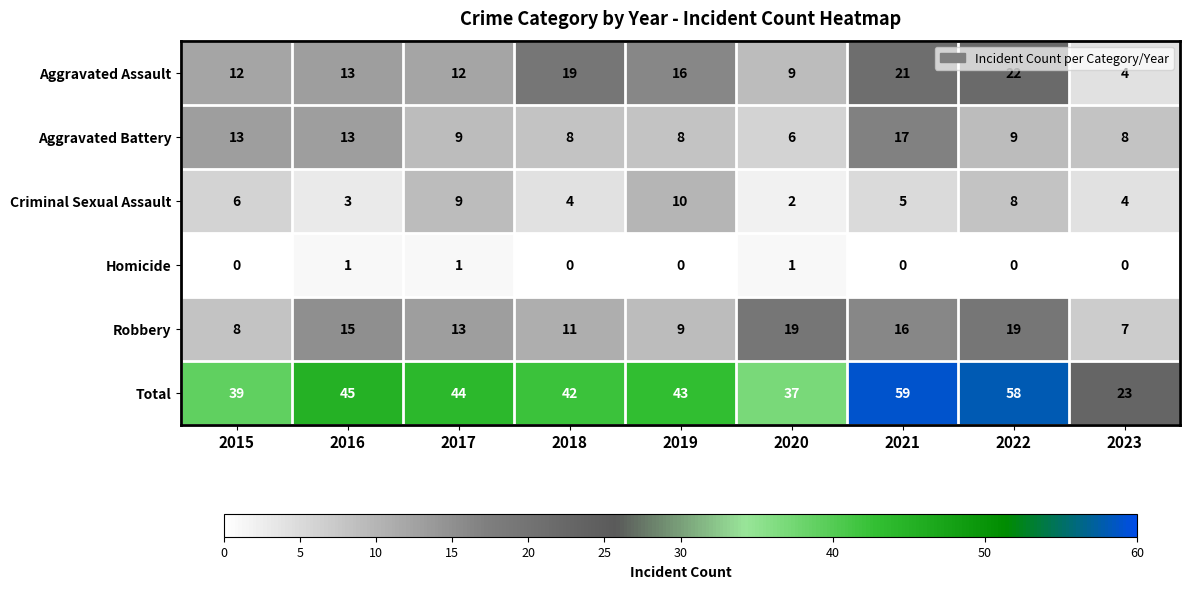

True or false: Aggravated Assault has a value of 21 at 2017.

False